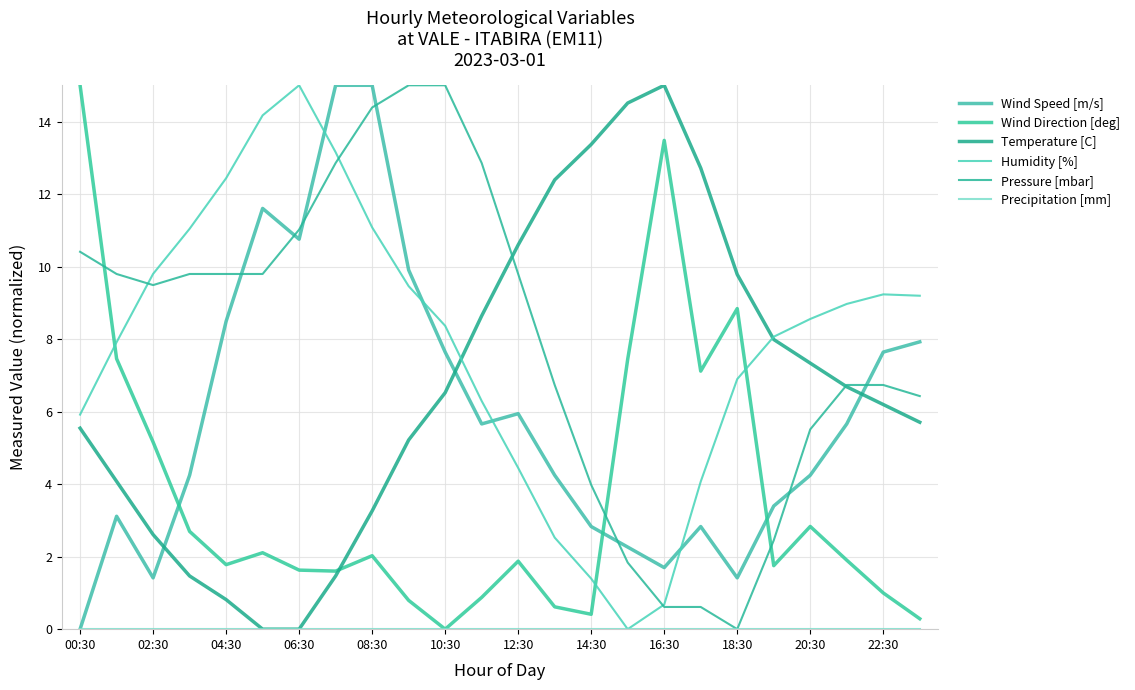

At how many categories does at least one series exceed 7?

24